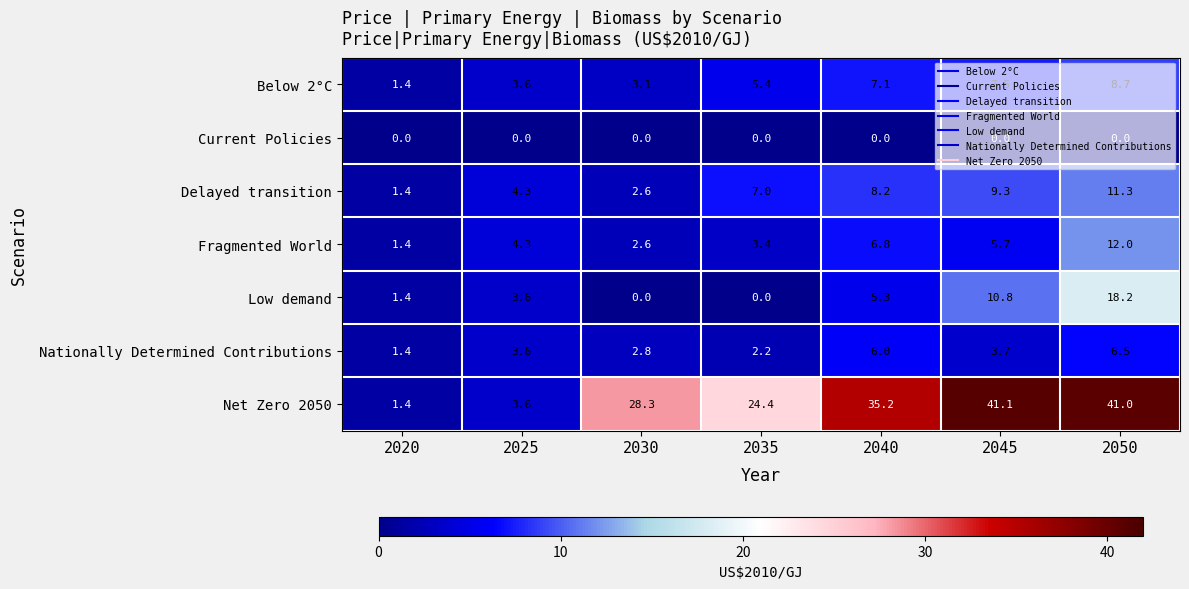

The value of Below 2°C at 2030 is 3.1. True or false?

True